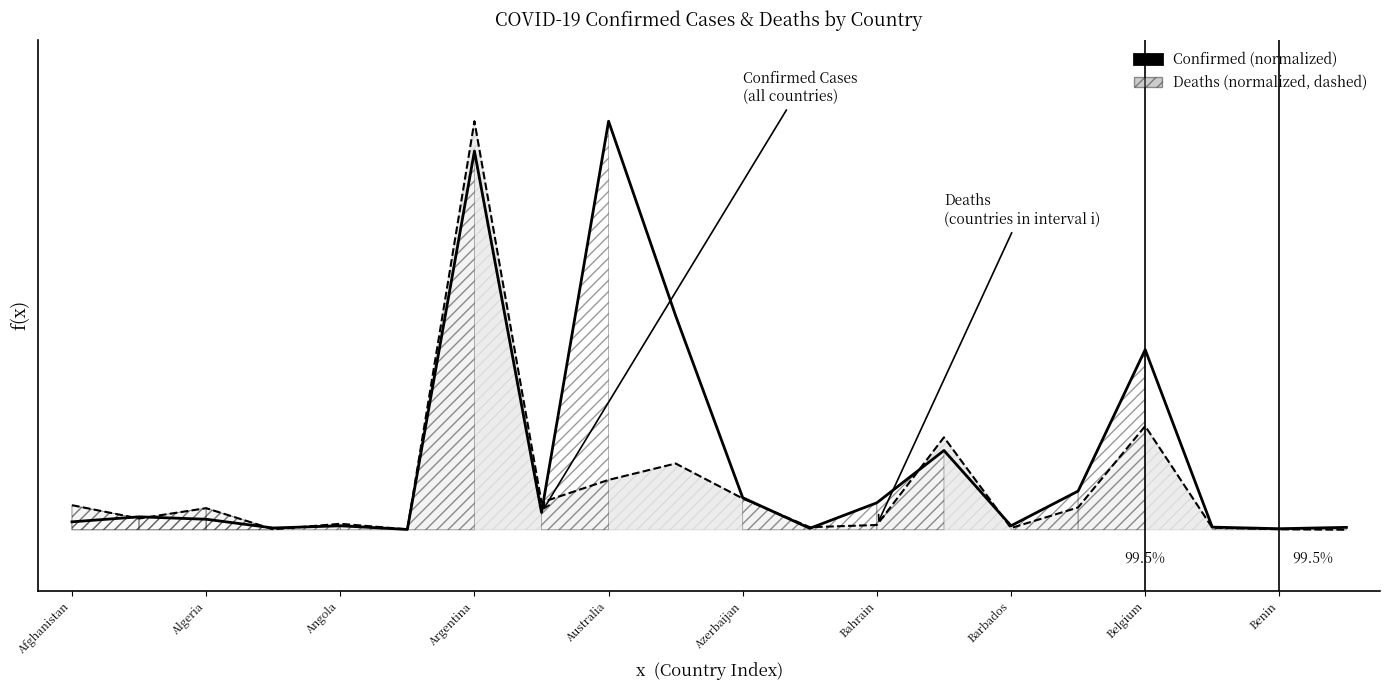

What is the sum of the Confirmed Cases (normalized) values at 13 and Afghanistan?

0.2